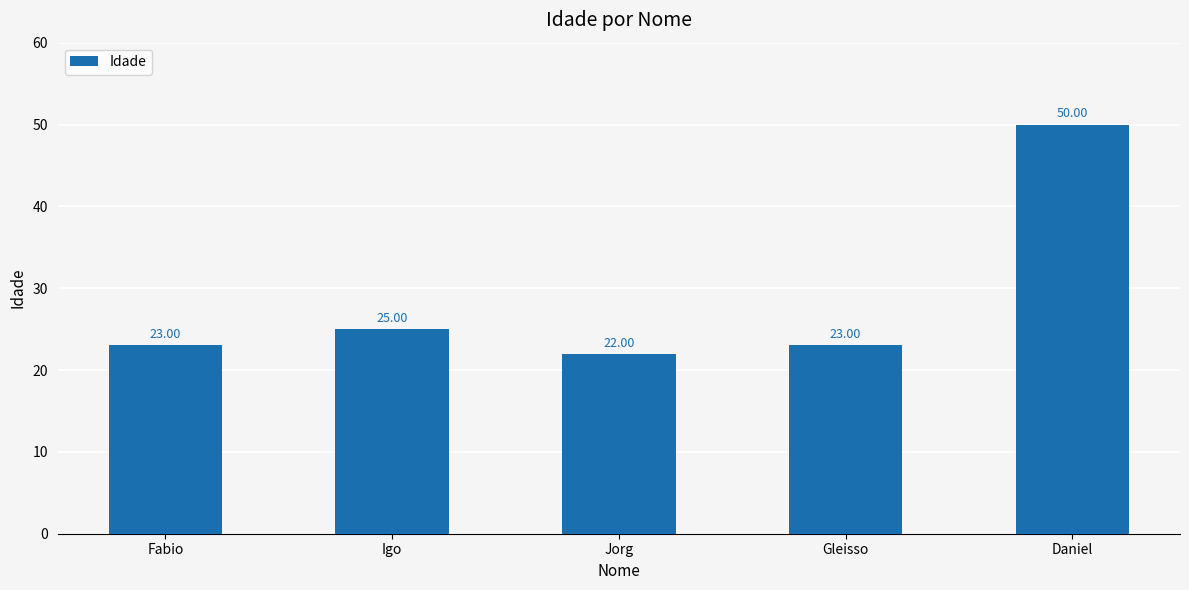

Is it true that the value at Gleisso is 39?

False